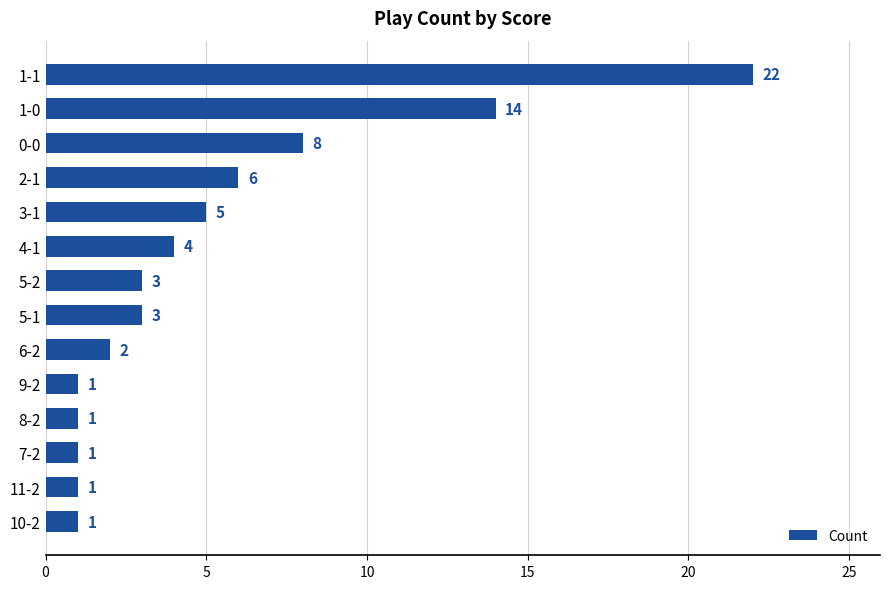

True or false: the data shows 1 at 7-2.

True